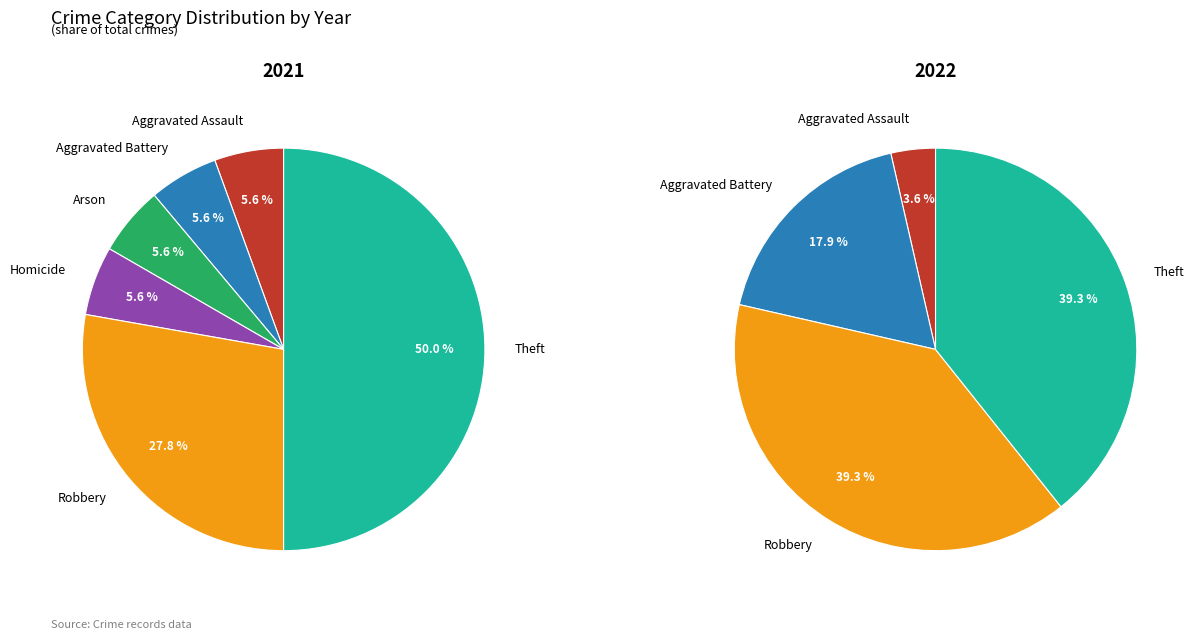

Combined, what portion of the pie is Robbery and Aggravated Battery?

33.3%